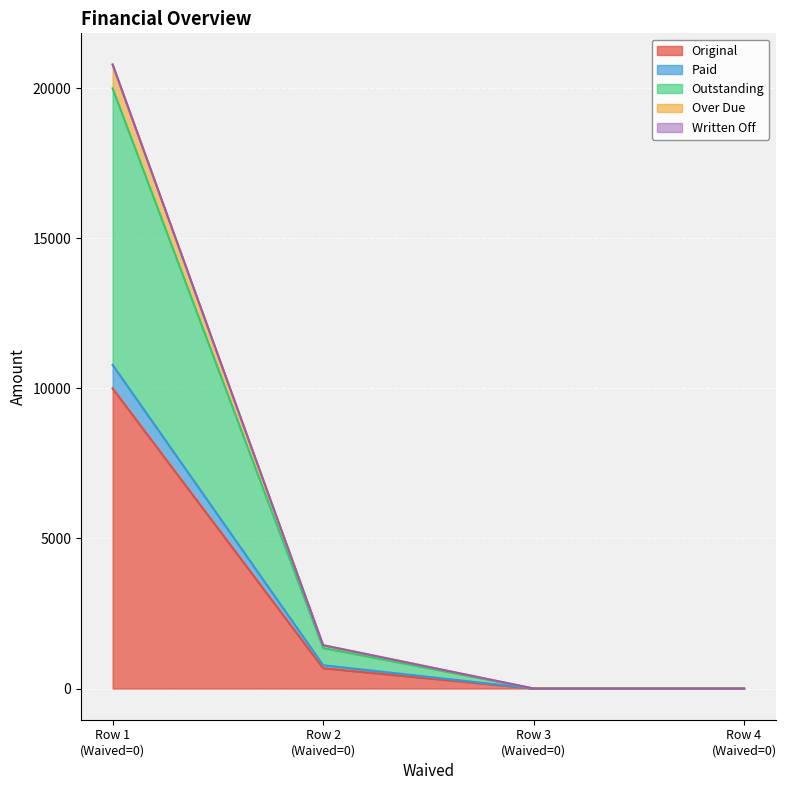

What is the maximum value for Original?

10000.0